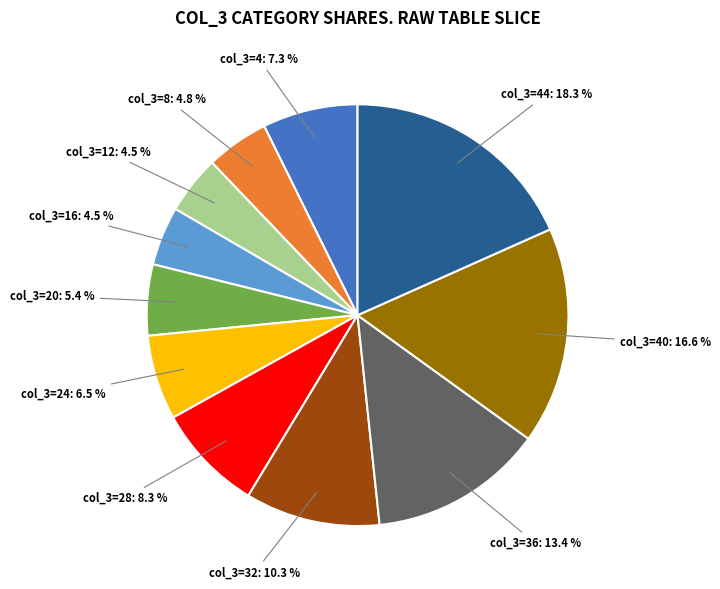

Between col_3=40: 16.6 % and col_3=4: 7.3 %, which is larger?

col_3=40: 16.6 %